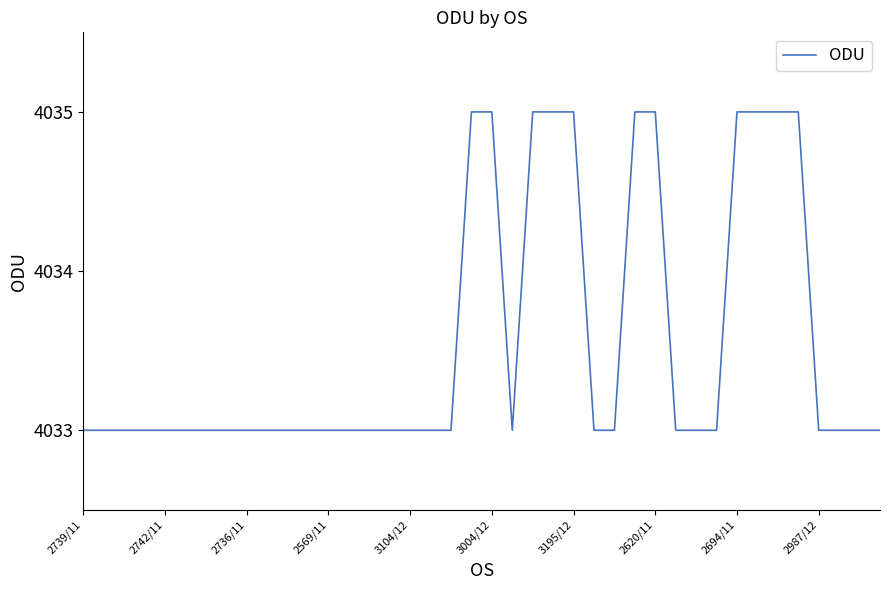

What is the average value?

4034